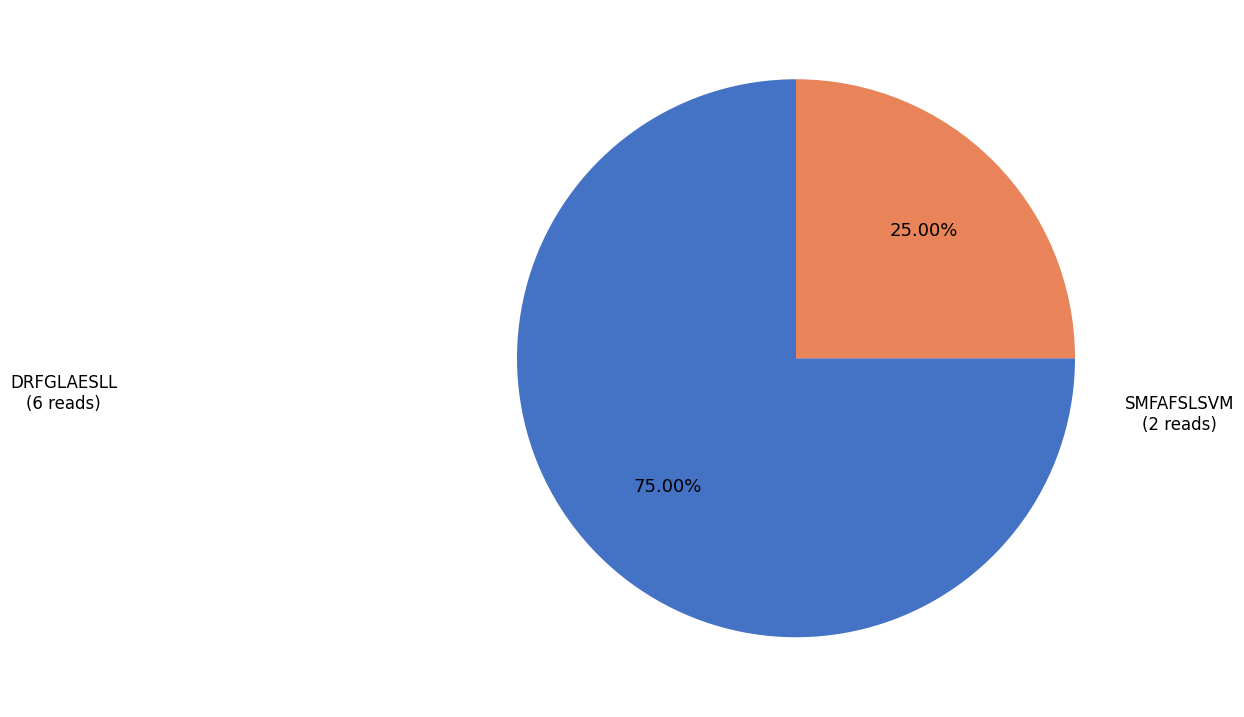

Rank the categories by value from lowest to highest.

SMFAFSLSVM, DRFGLAESLL